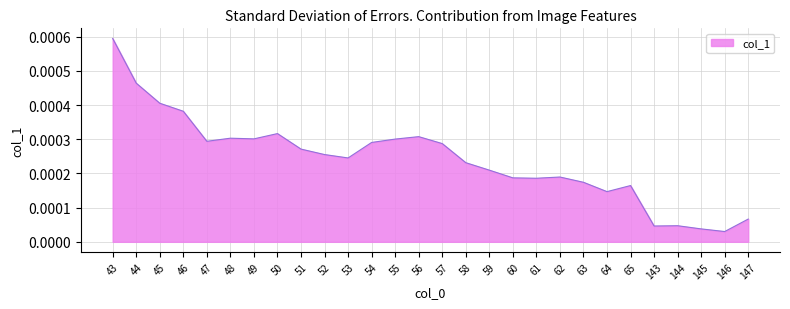

Which has a higher value, 57 or 48?

48